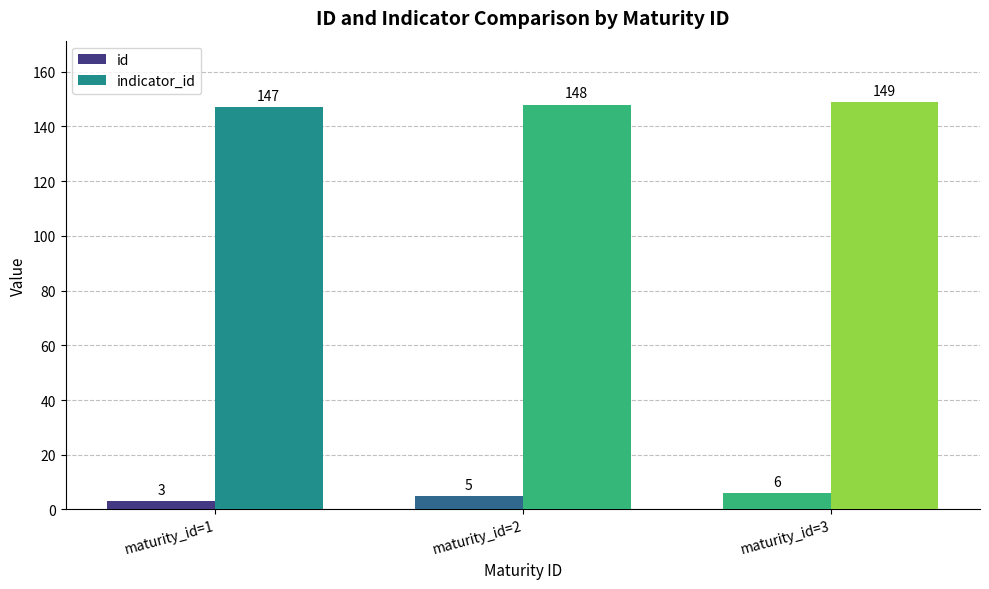

The value of id at maturity_id=2 is 2. True or false?

False